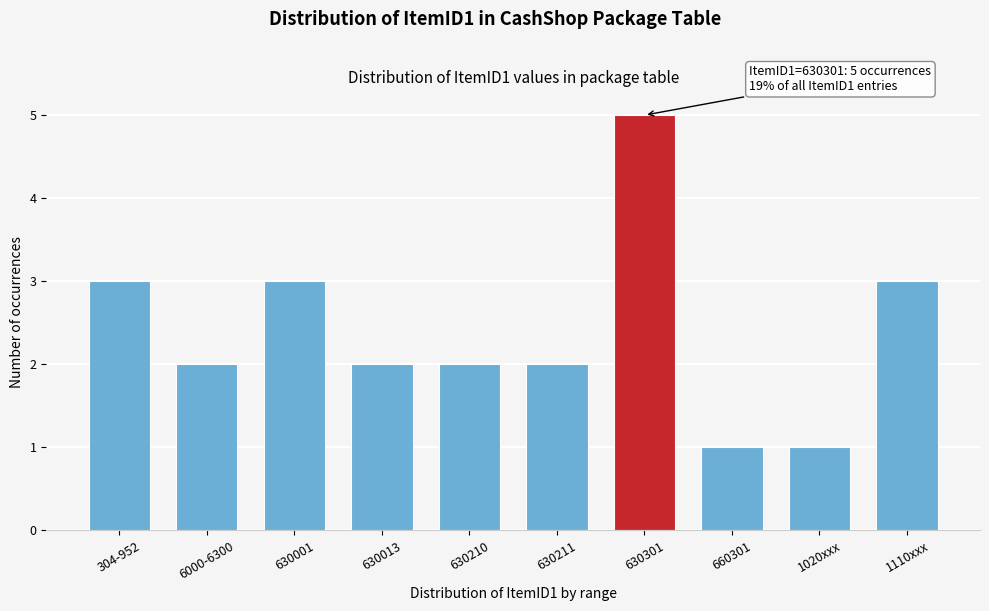

Reading left to right, transcribe all the data shown in this chart.

3	2	3	2	2	2	5	1	1	3